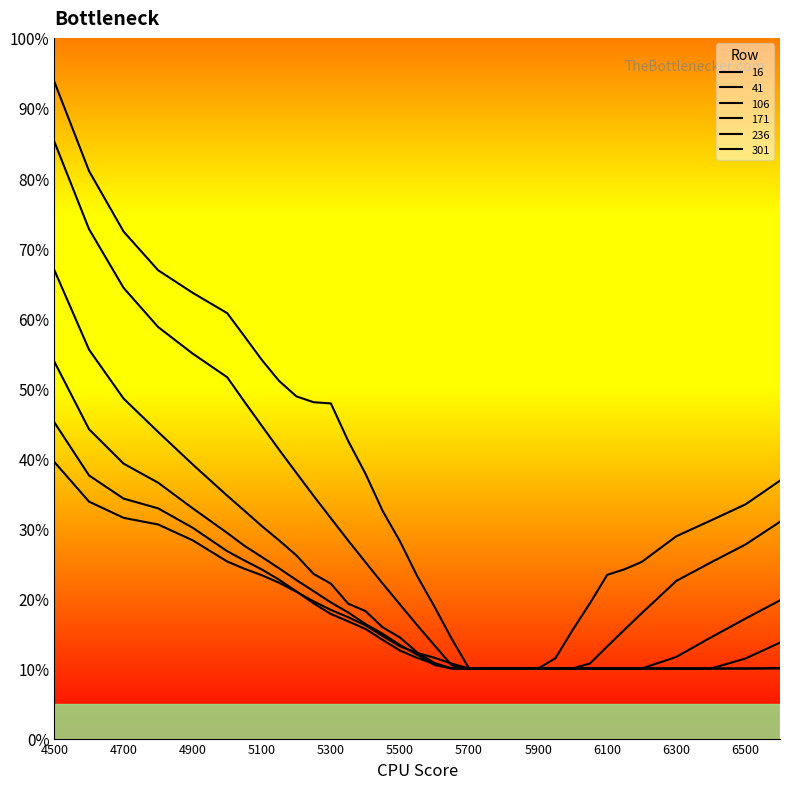

How many 236 values are between 0 and 1?

34